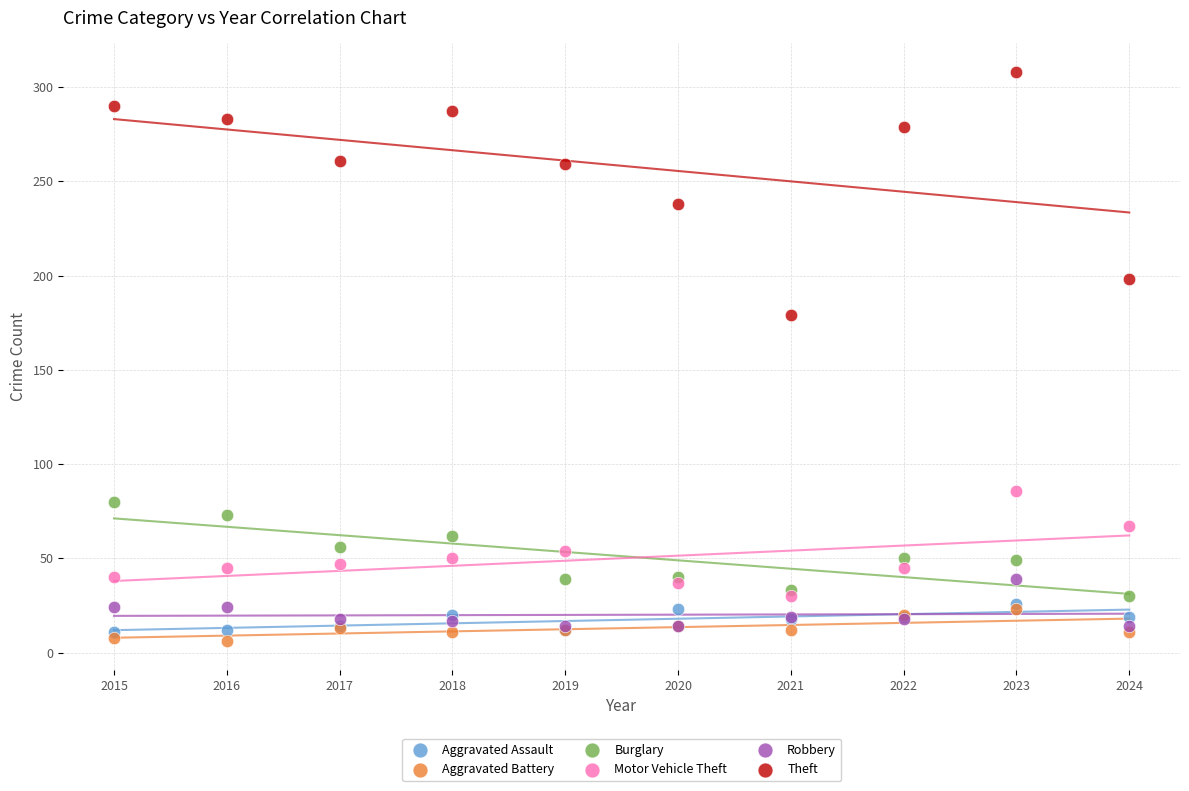

Which series contains the lowest Y value?

Aggravated Battery